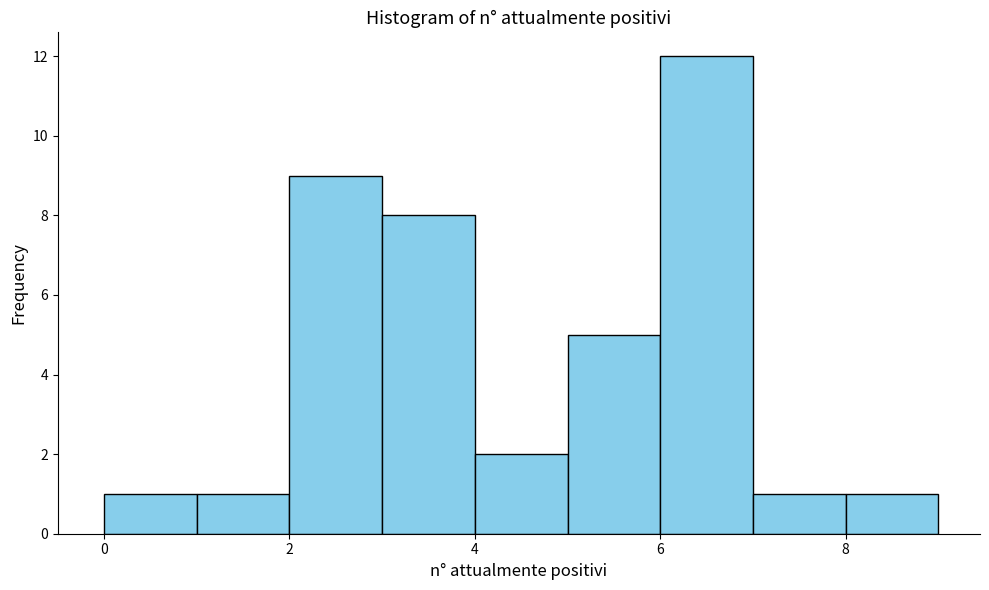

Over which range of the x-axis is the bar tallest?

6 to 7